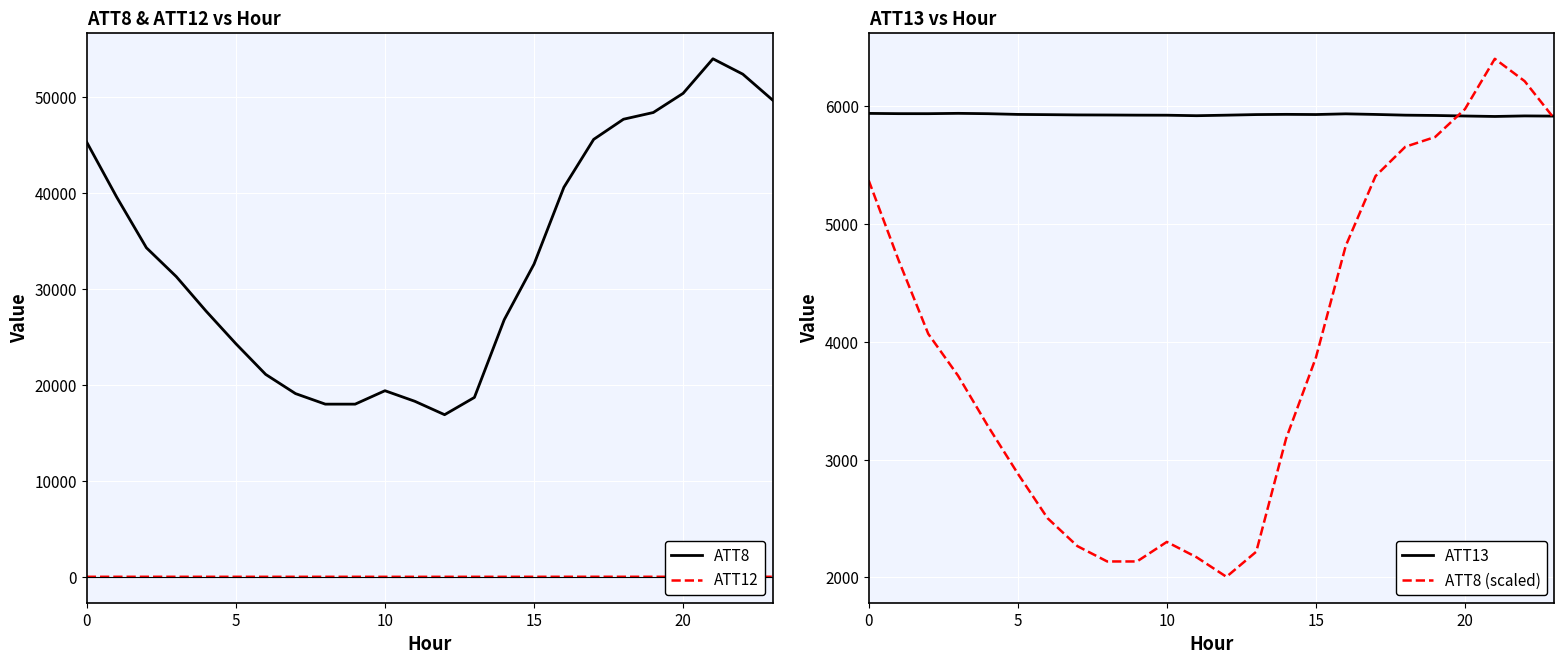

Is it true that ATT13 equals 9935.2 at 19?

False